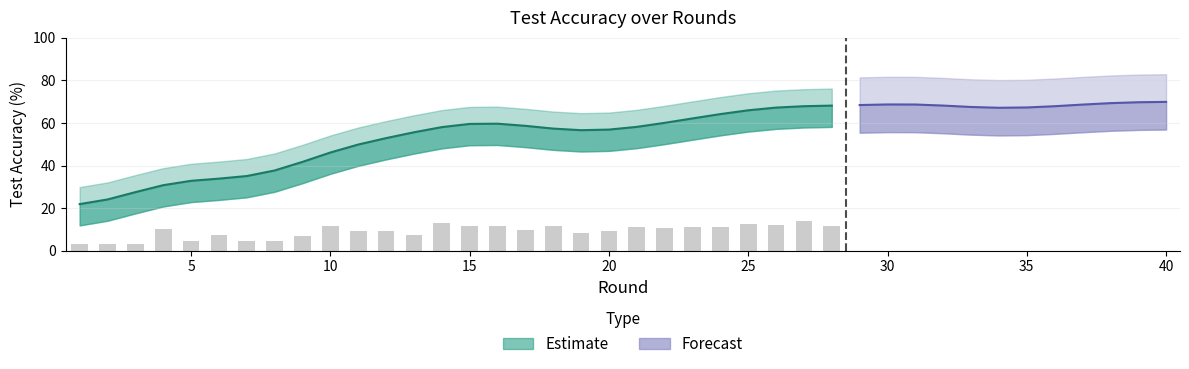

Which has a higher value, 29 or 36?

36